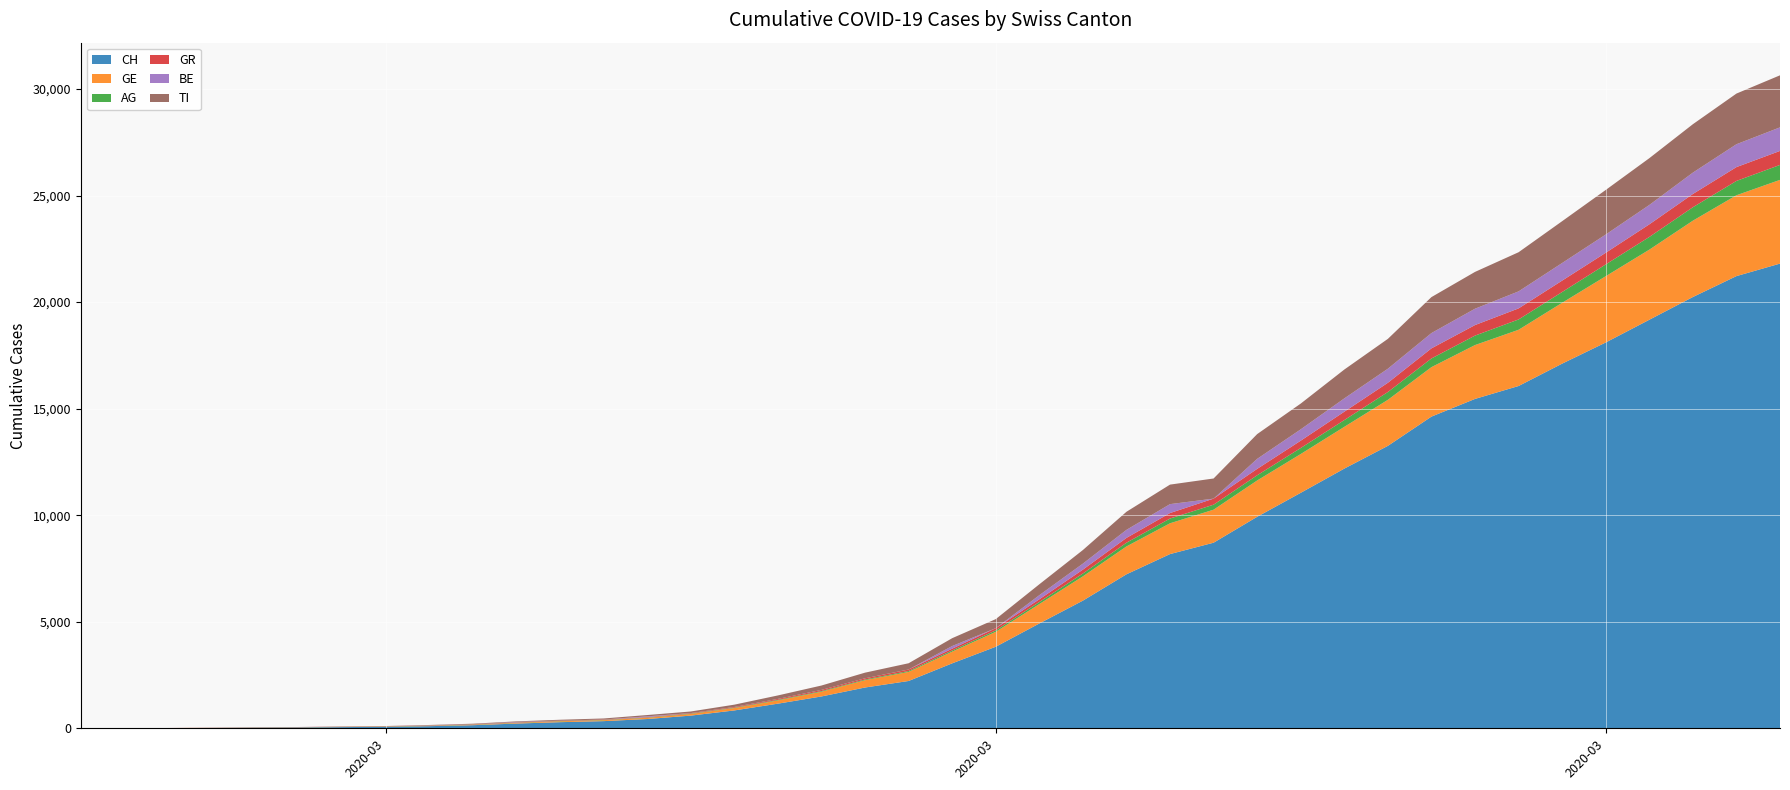

Reading left to right, what are all the values shown in this chart?

CH: 0	5	9	19	31	38	56	70	100	146	223	287	336	435	595	838	1156	1494	1914	2220	3048	3826	4918	5990	7226	8175	8709	9925	11050	12186	13253	14626	15456	16062	17112	18104	19170	20237	21219	21806
GE: 0	1	1	4	8	9	10	13	15	20	29	42	44	59	79	112	153	224	343	425	549	701	911	1139	1307	1445	1549	1703	1820	1959	2160	2321	2527	2638	2855	3109	3289	3582	3793	3928
AG: 0	1	1	1	3	4	7	7	10	11	12	14	14	15	18	20	27	30	33	43	56	69	96	134	175	223	235	245	283	318	367	407	444	485	506	554	596	631	673	702
GR: 0	2	2	6	6	6	9	9	12	14	16	17	18	18	22	31	43	53	56	71	84	101	128	182	226	258	284	300	343	393	433	474	495	519	535	547	592	622	649	657
BE: 0	0	0	0	0	2	4	0	6	0	17	0	0	34	0	0	0	0	0	0	123	0	193	282	377	418	0	470	532	624	660	718	767	798	826	856	909	1003	1073	1106
TI: 0	0	1	1	2	2	4	8	13	25	28	41	49	61	75	108	163	206	265	293	368	426	511	638	849	916	945	1162	1209	1354	1401	1688	1727	1837	1962	2091	2195	2271	2377	2442